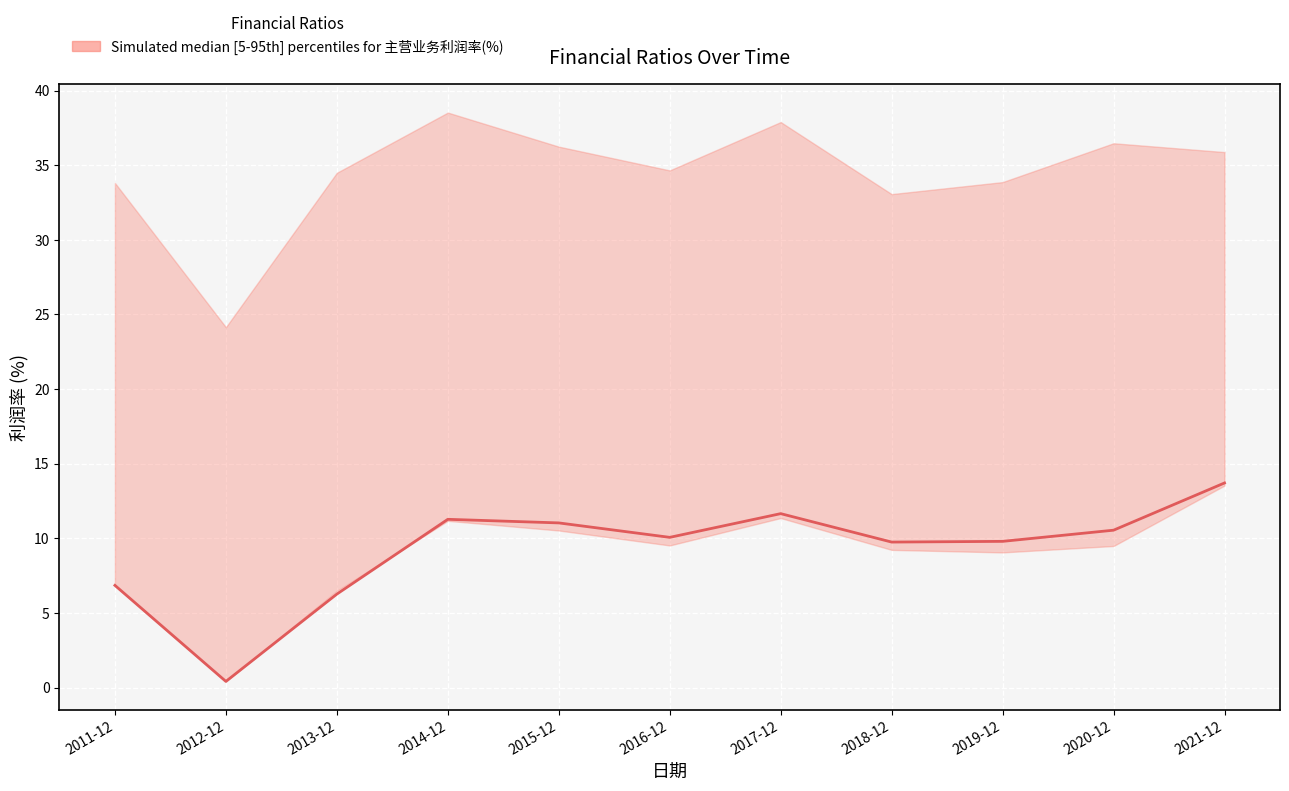

At which category does the data reach its first local valley?

2012-12